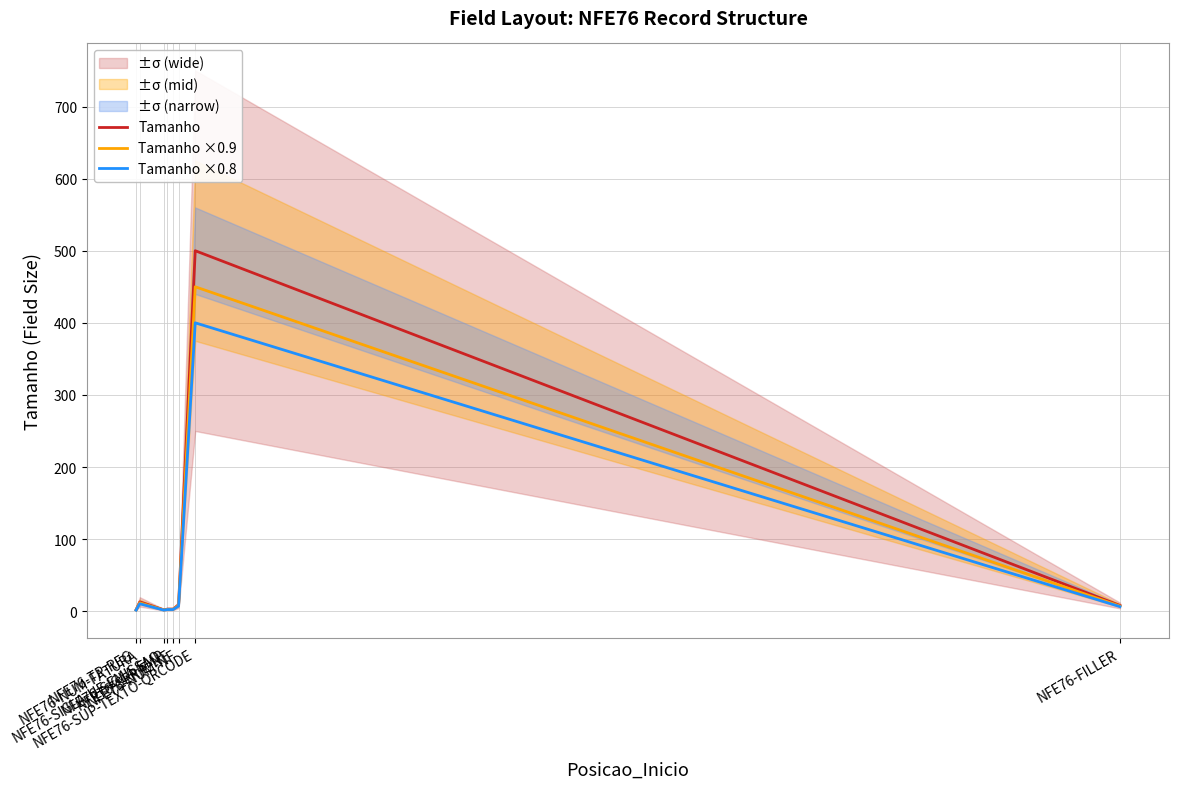

True or false: Tamanho and Tamanho ×0.9 cross at least once.

False